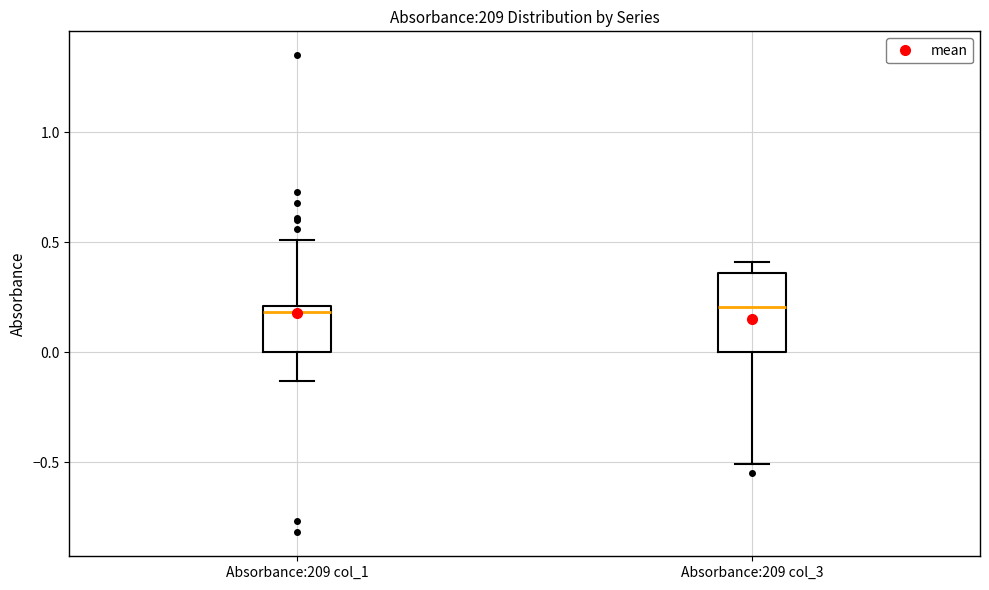

Reading left to right, read every box against the y-axis: the position of its median line, the range the box covers, and the ends of its whiskers. The values are not printed on the chart, so give them approximately, as read against the axis.

Absorbance:209 col_1: median 0.20 (just below the box's upper edge), box 0.00 to 0.20, whiskers -0.15 to 0.50
Absorbance:209 col_3: median 0.20, box 0.00 to 0.35, whiskers -0.50 to 0.40